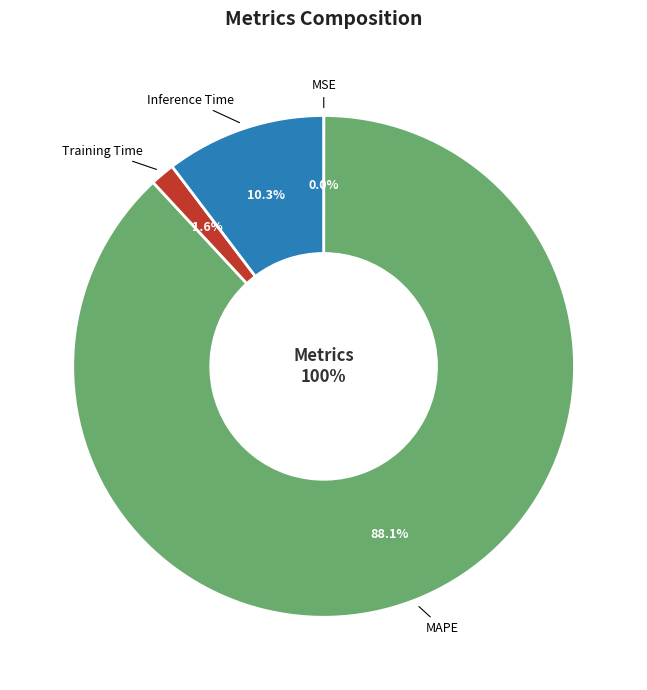

To the nearest percent, what is the difference between the largest and smallest slice percentages?

88%